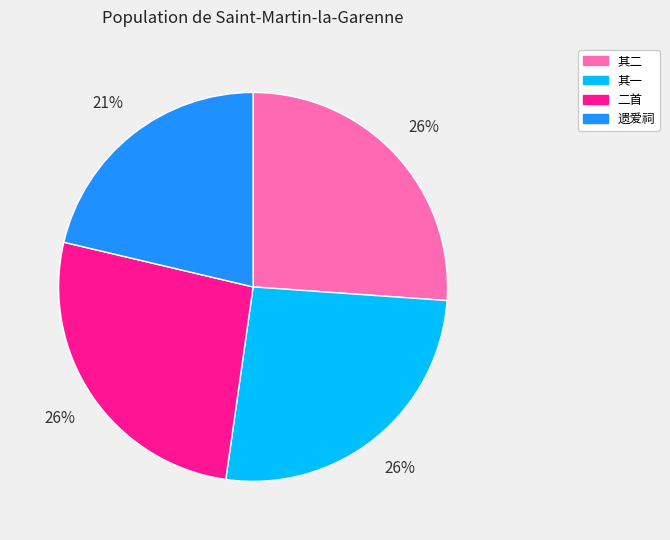

To the nearest percent, what is the average slice percentage?

25%